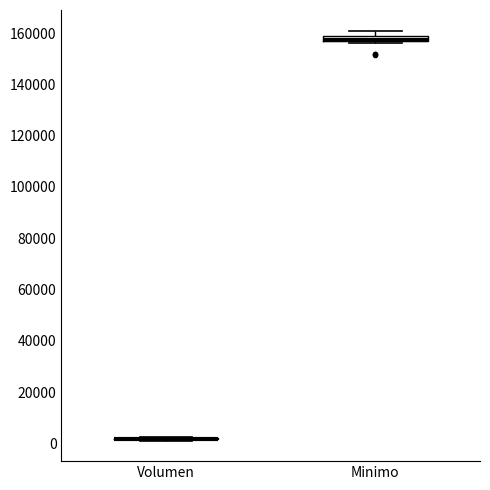

Where is the upper edge of the box for Minimo on the y-axis? The values are not printed on the chart, so give them approximately, as read against the axis.

158000